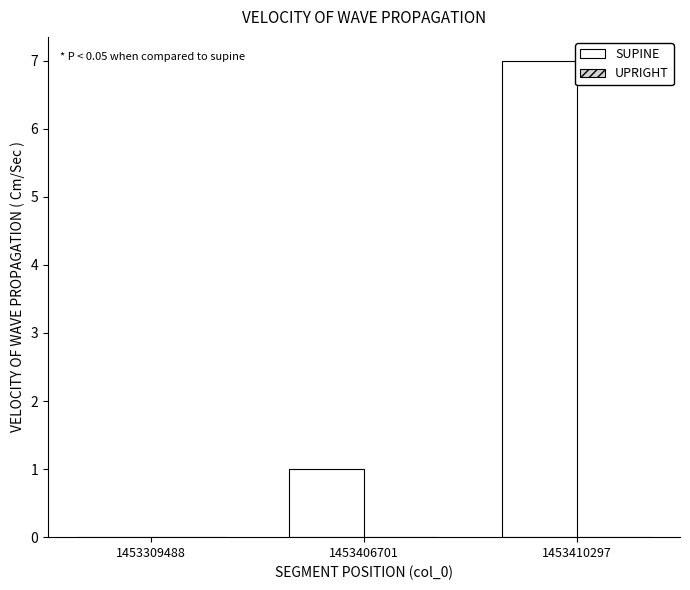

Are the bars horizontal?

No